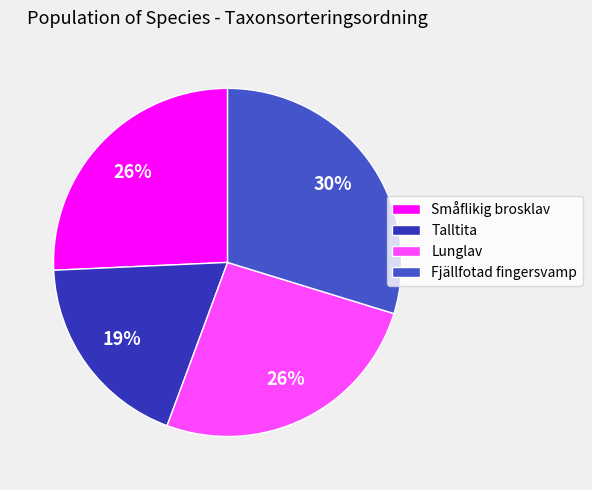

To the nearest percent, what portion does Småflikig brosklav represent?

26%